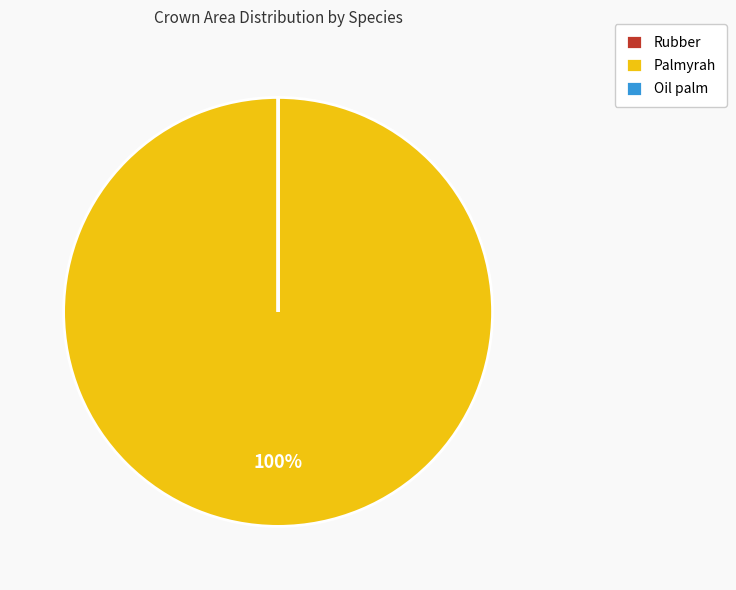

True or false: Palmyrah accounts for 91% of the total.

False